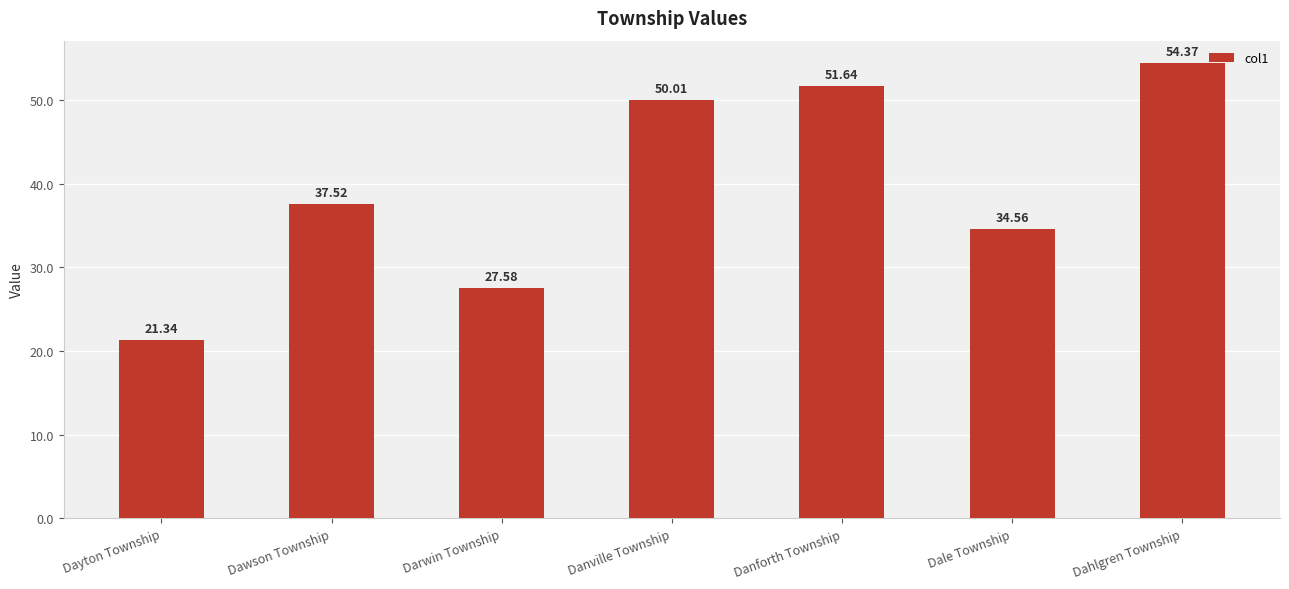

Which category has the lowest value across all series?

Dayton Township